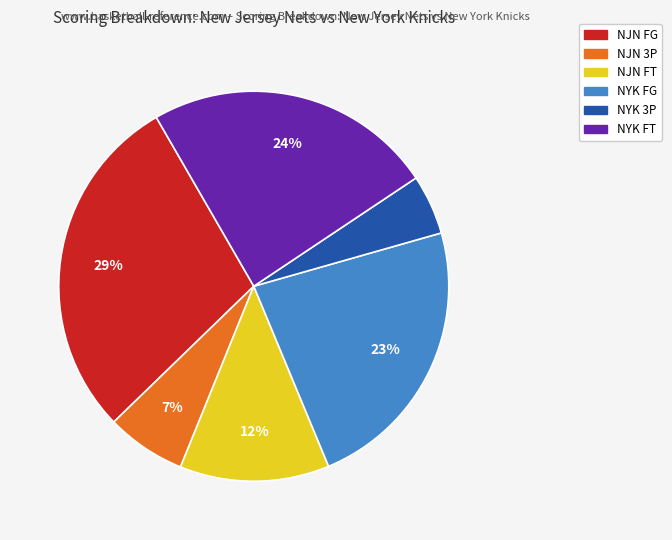

To the nearest percent, what is the average slice percentage?

17%